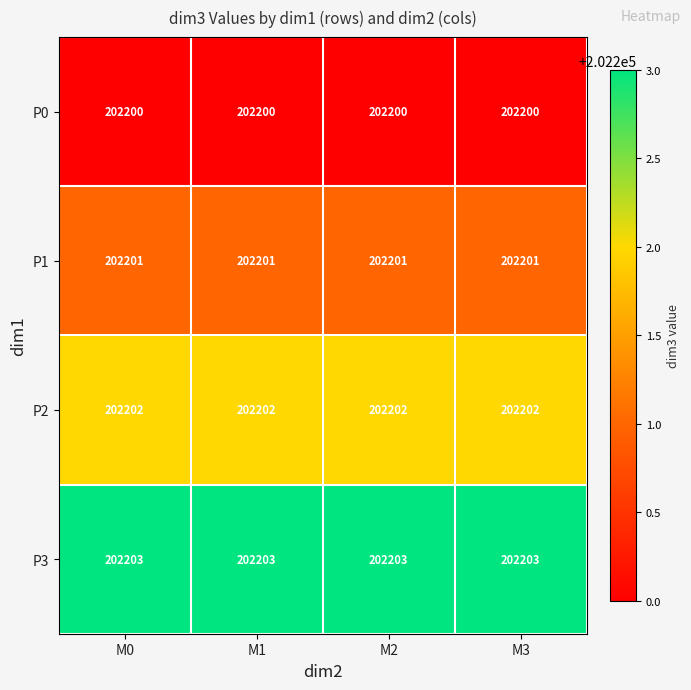

What is the difference between the highest and lowest values at M3?

3